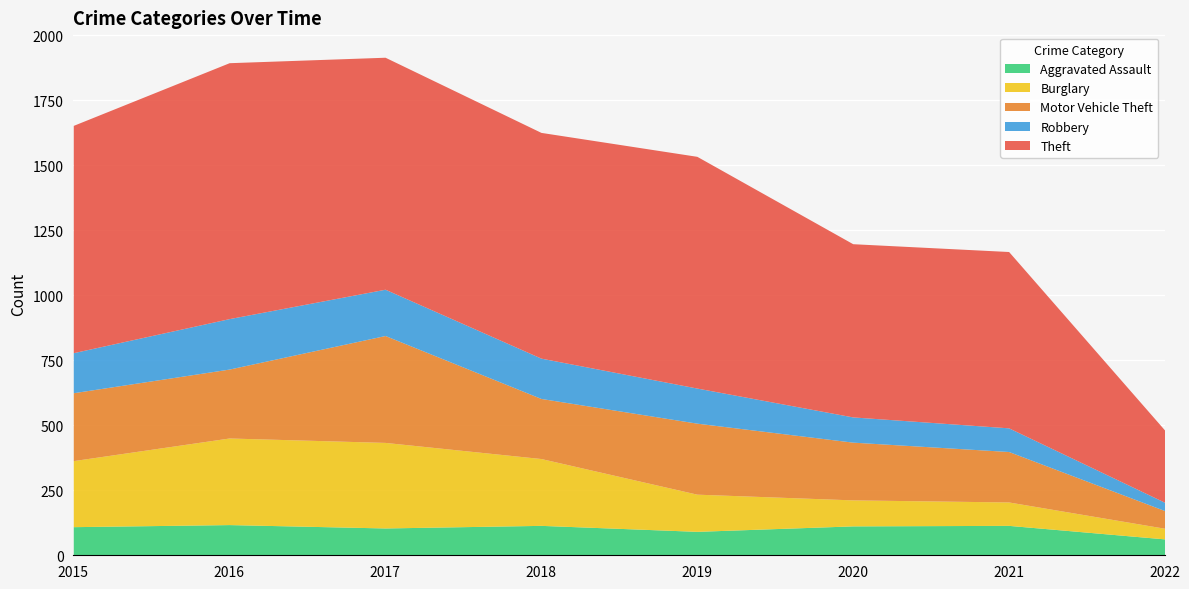

What is the minimum value shown in the chart?

32